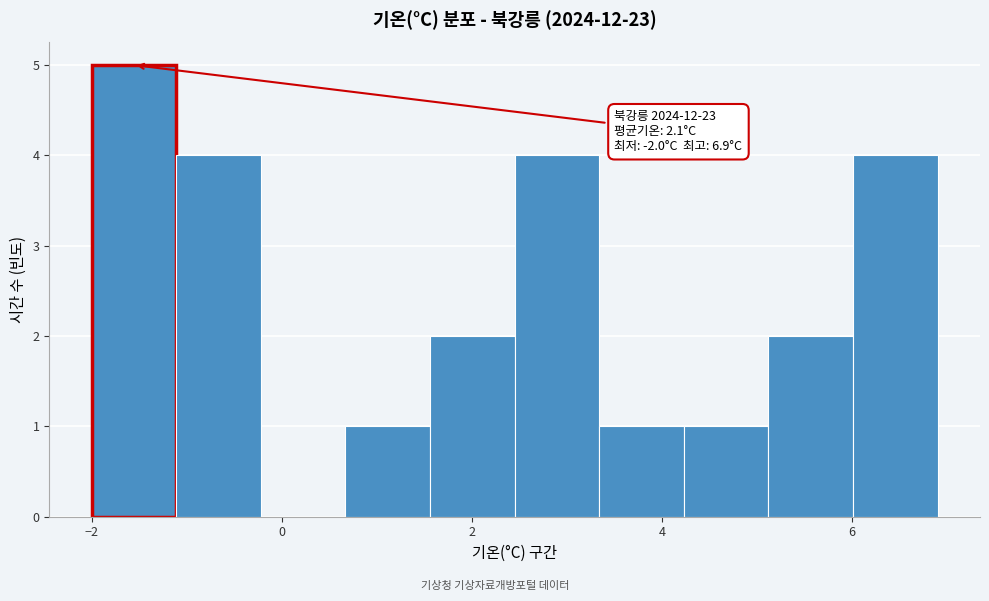

Over which range of the x-axis is the bar tallest?

-2.0 to -1.2